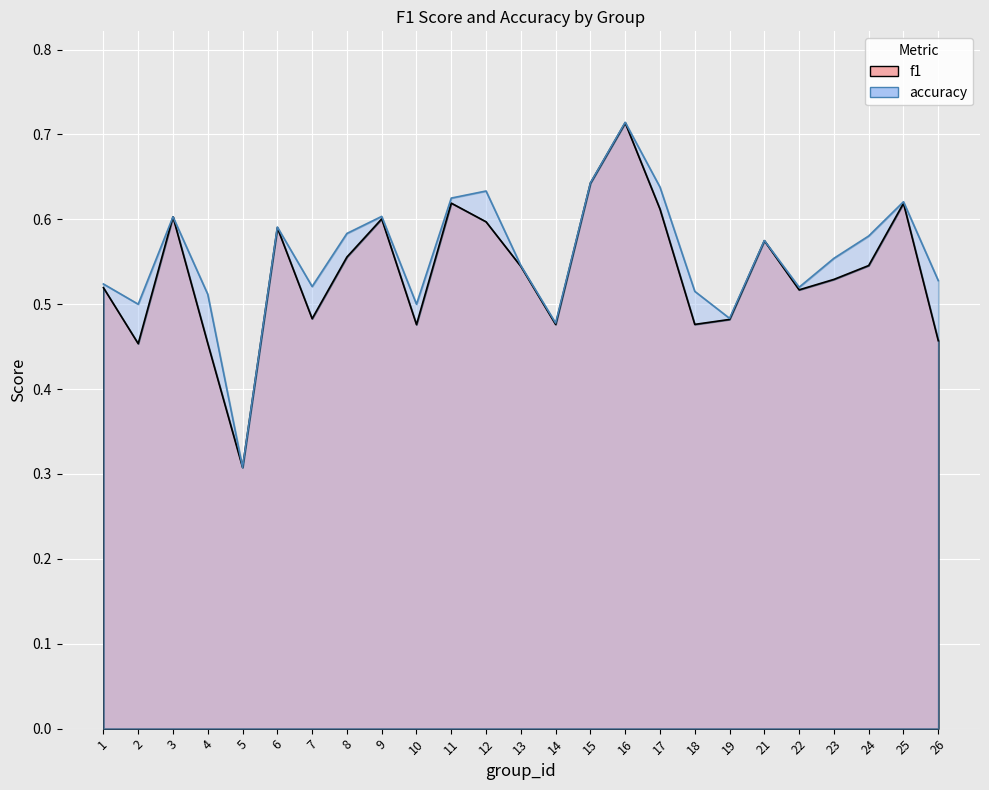

What is the difference between the maximum and second lowest values in the accuracy series?

0.2